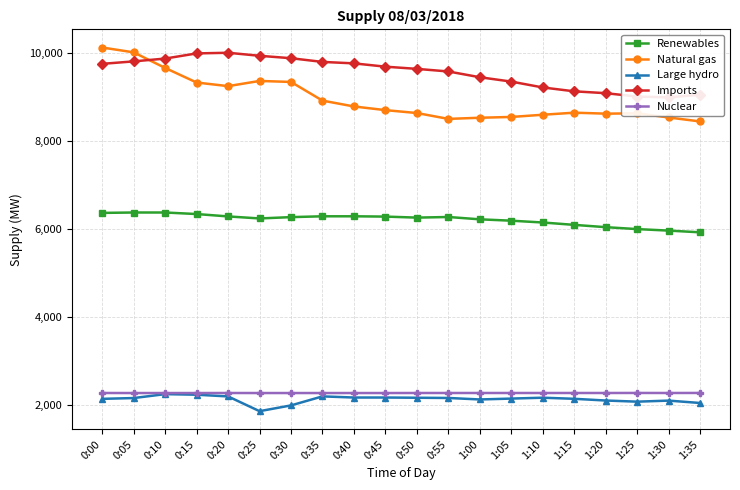

Where do Natural gas and Imports first cross each other?

0:05 and 0:10